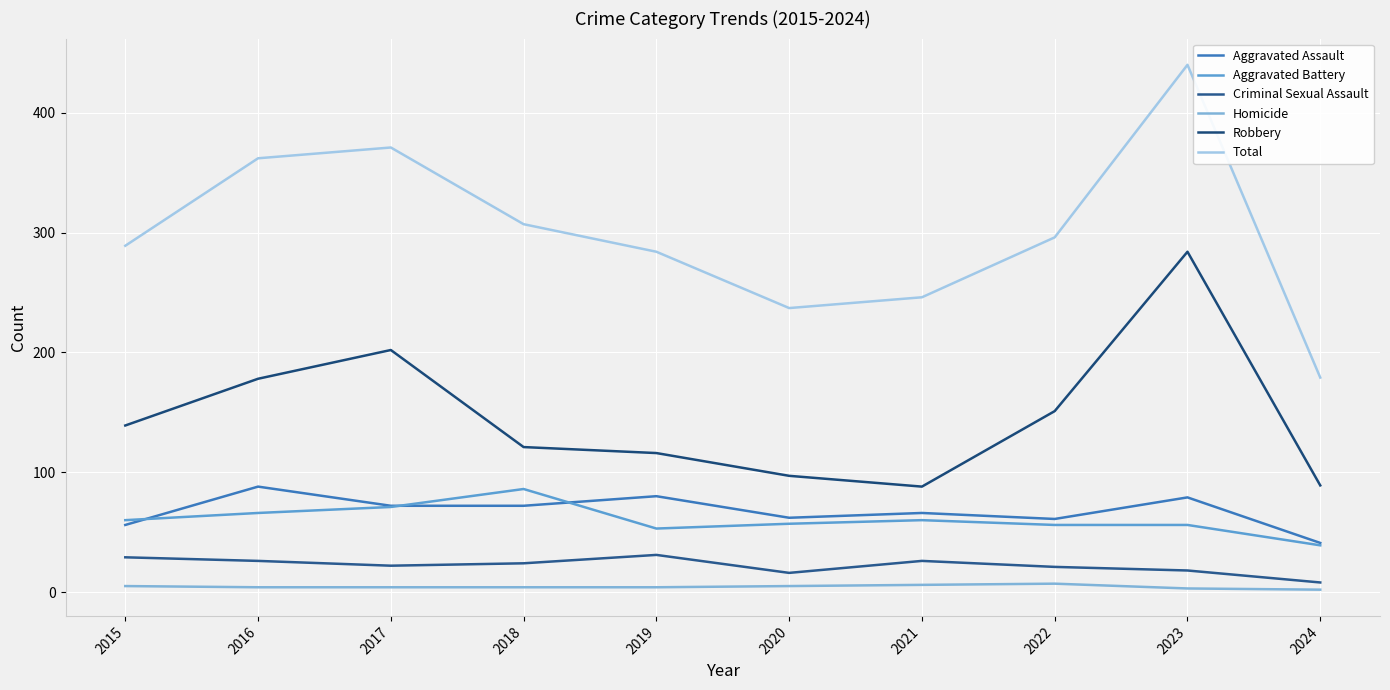

At which label does Aggravated Assault first exceed 72?

2016